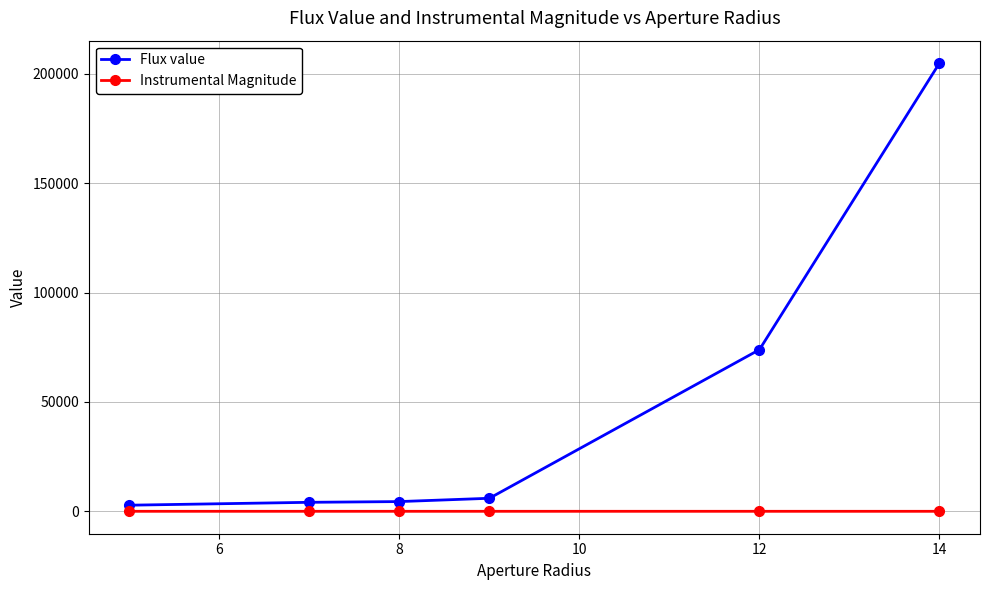

Does the chart display data point markers on the line(s)?

Yes